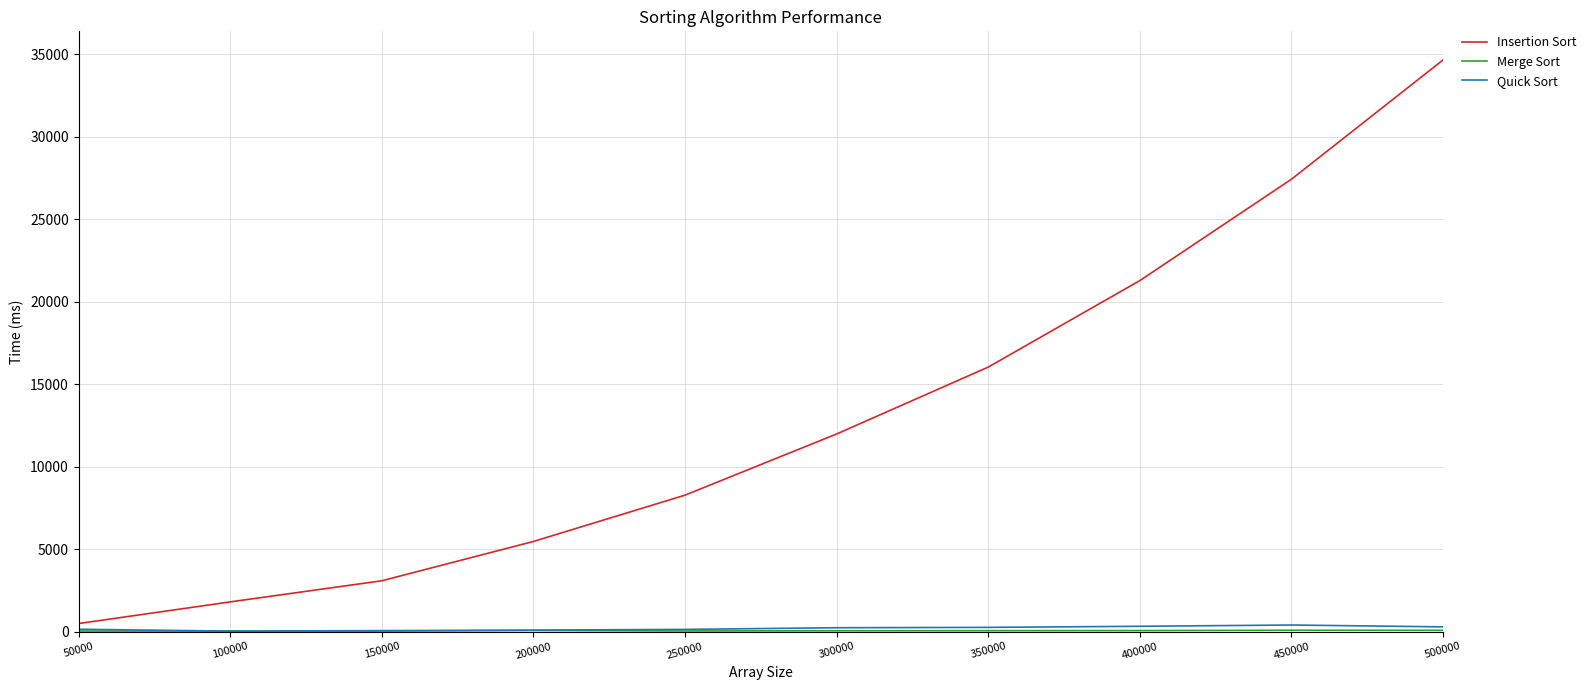

Is it true that Quick Sort equals 283 at 500000?

True